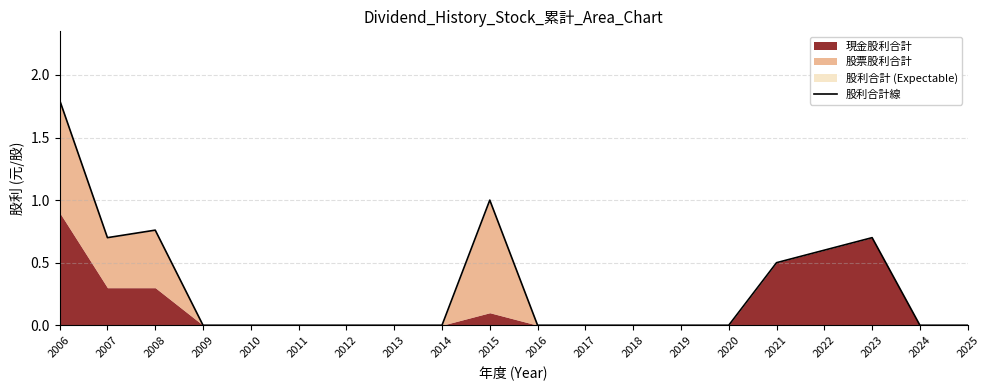

Does the chart have visible grid lines?

Yes